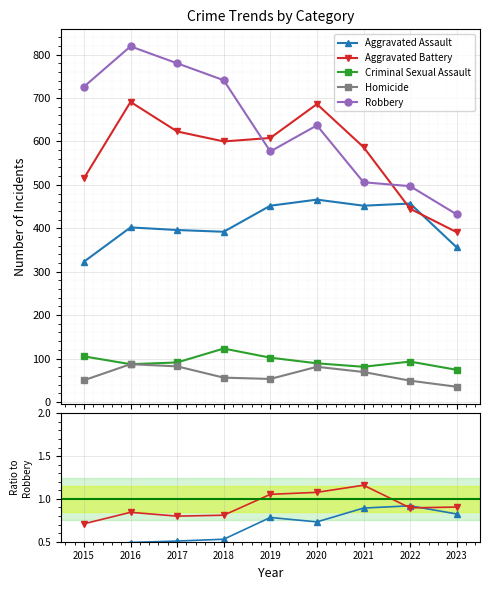

True or false: Aggravated Assault and Homicide cross at least once.

False